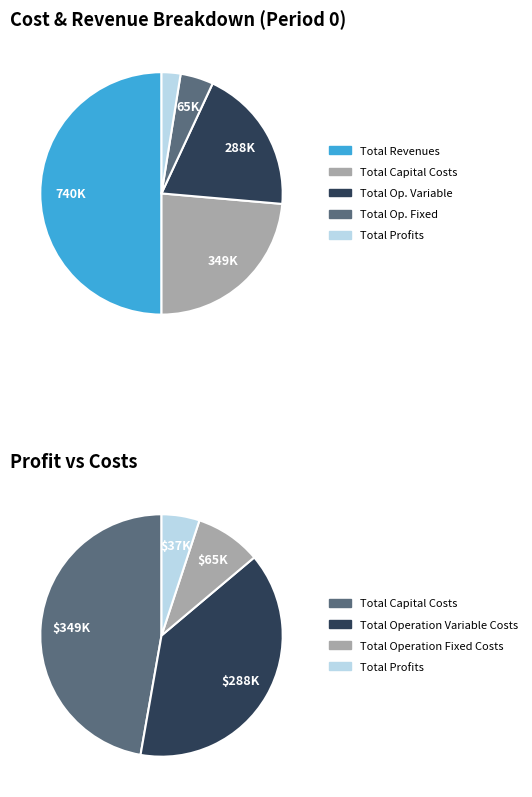

Count the number of slices in the pie.

5